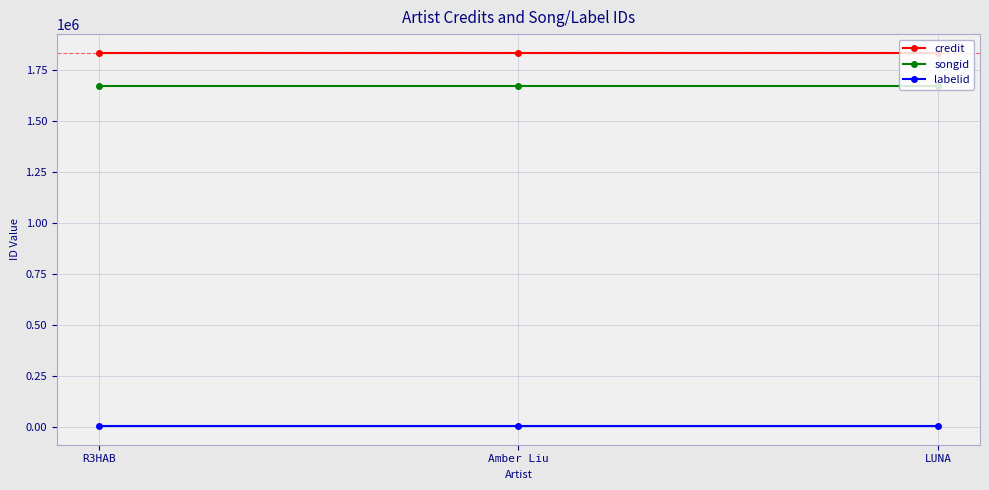

At Amber Liu, list the series in order from largest to smallest.

credit, songid, labelid